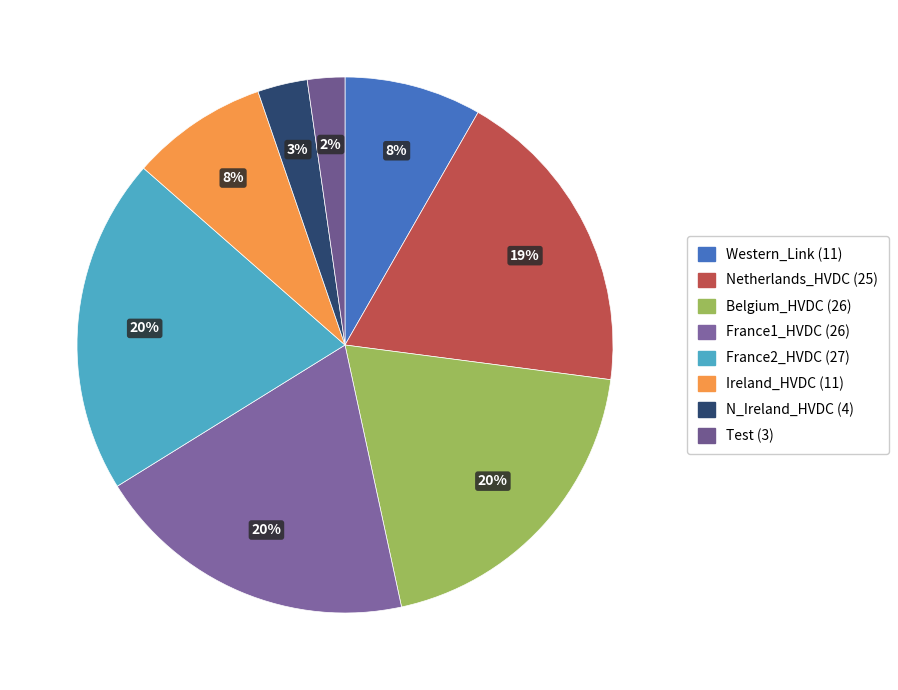

Count the number of slices in the pie.

8